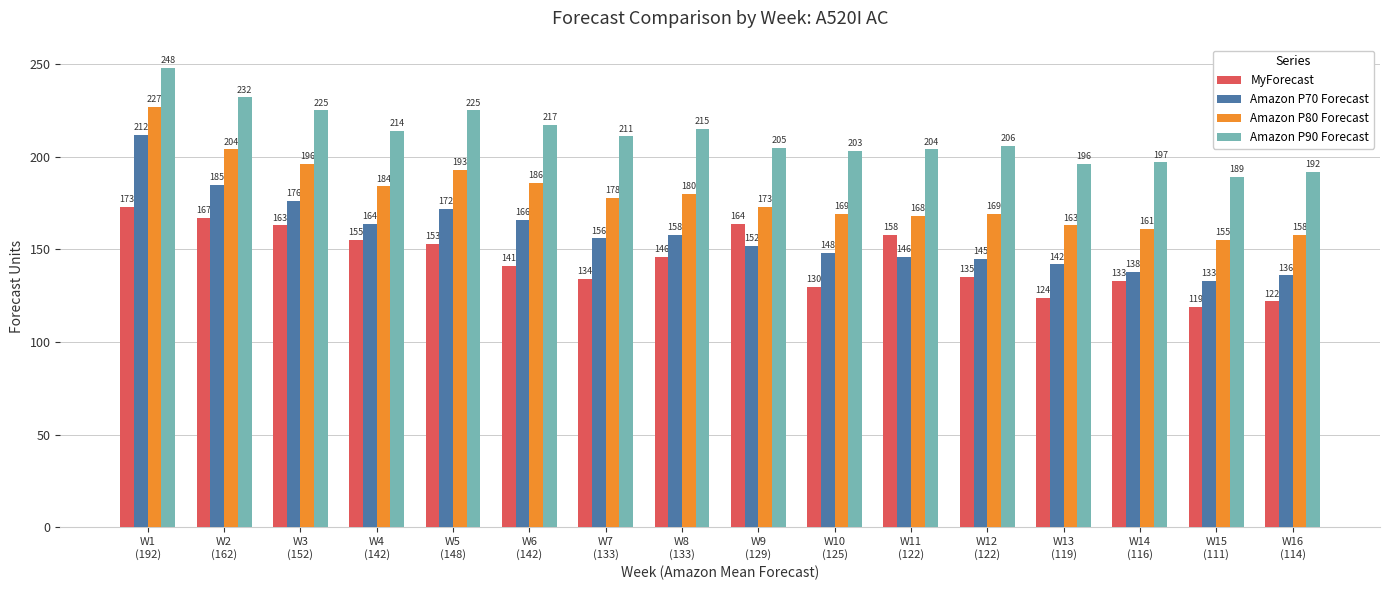

At which category is the sum across all series the highest?

W1
(192)